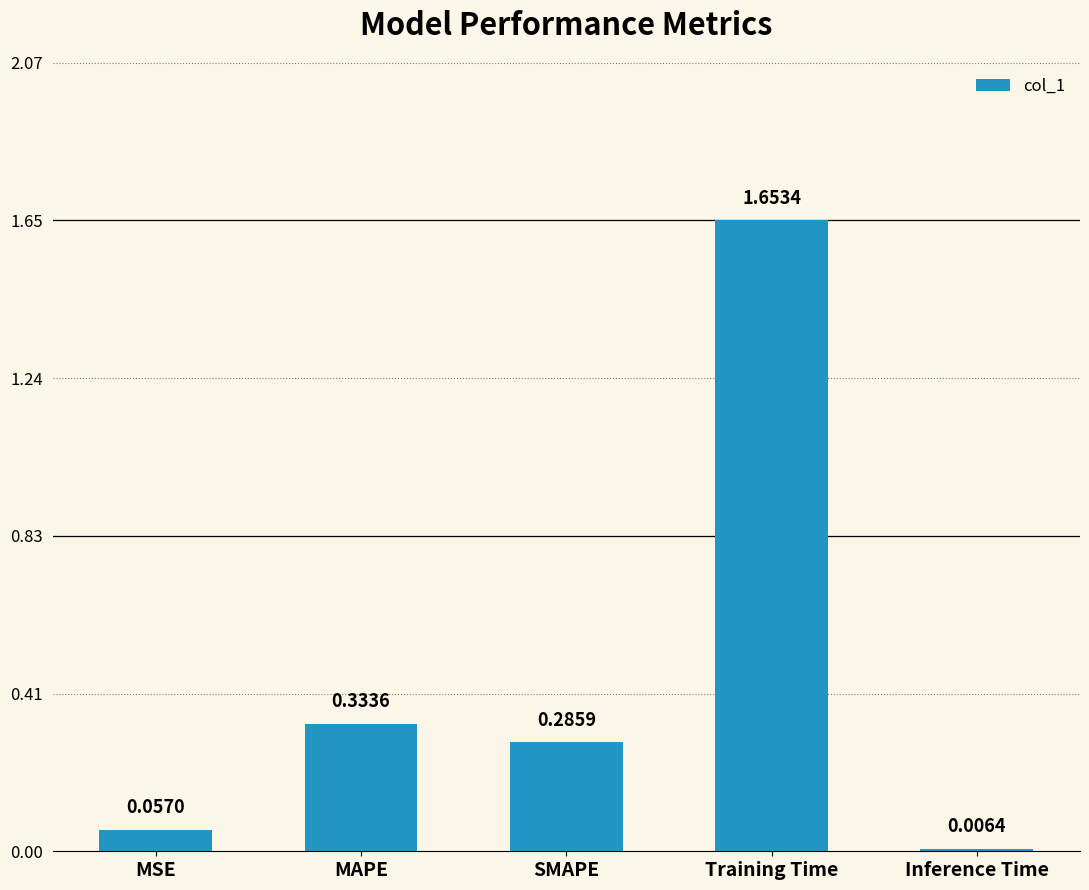

What is the change in value from MAPE to Inference Time?

-0.3